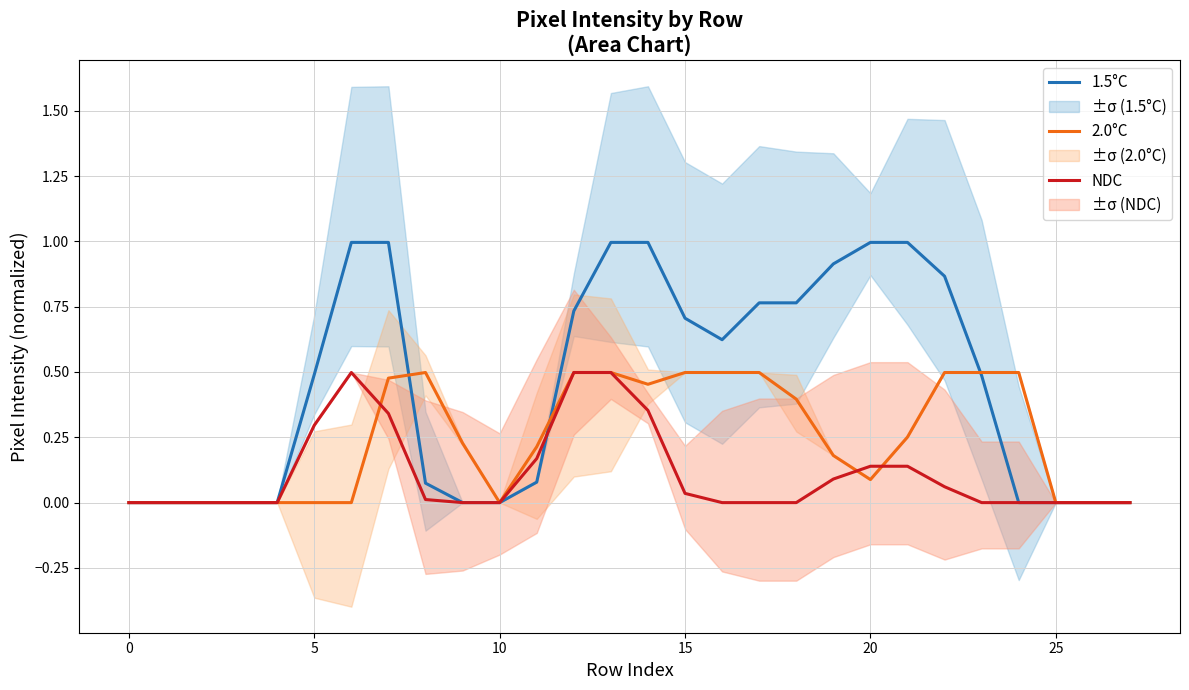

What is the value of the NDC point at the 15th from the left?

0.4